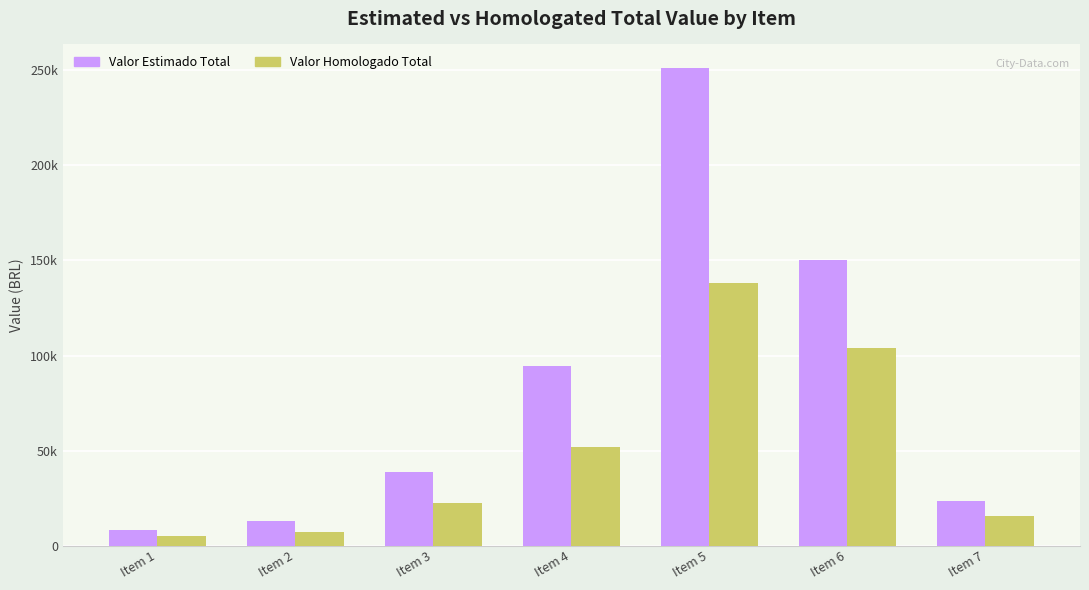

At which category is the sum across all series the highest?

Item 5